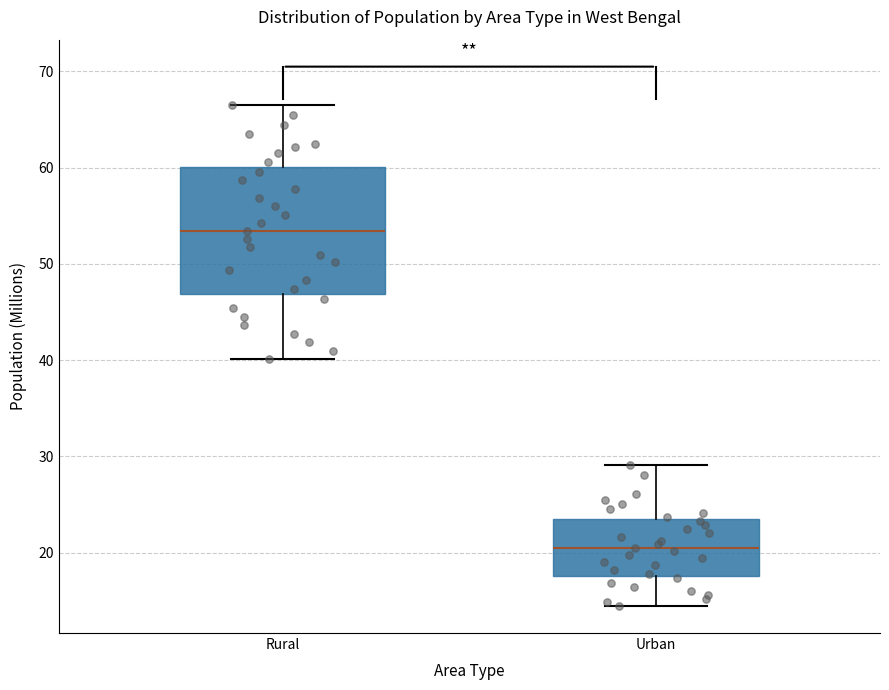

Where does the median line of the box for Urban sit on the y-axis? The values are not printed on the chart, so give them approximately, as read against the axis.

20